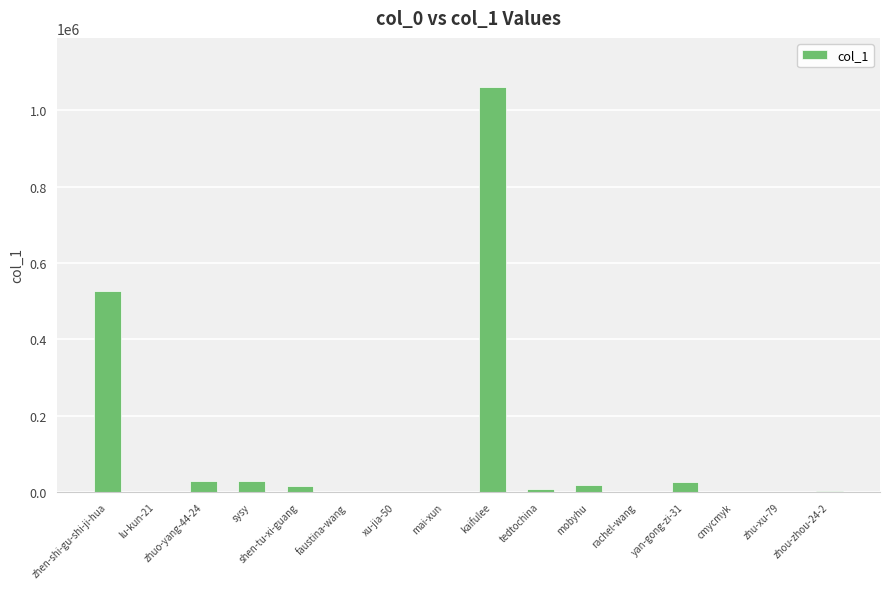

Is it true that the value at sysy is 29854?

True